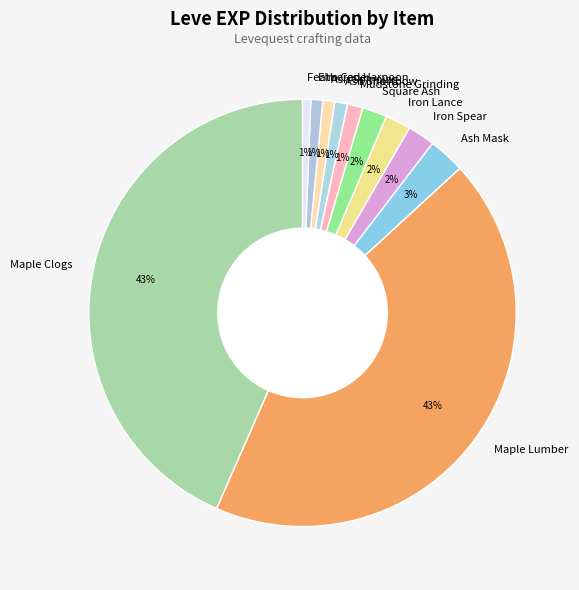

How many slices are in this pie chart?

11